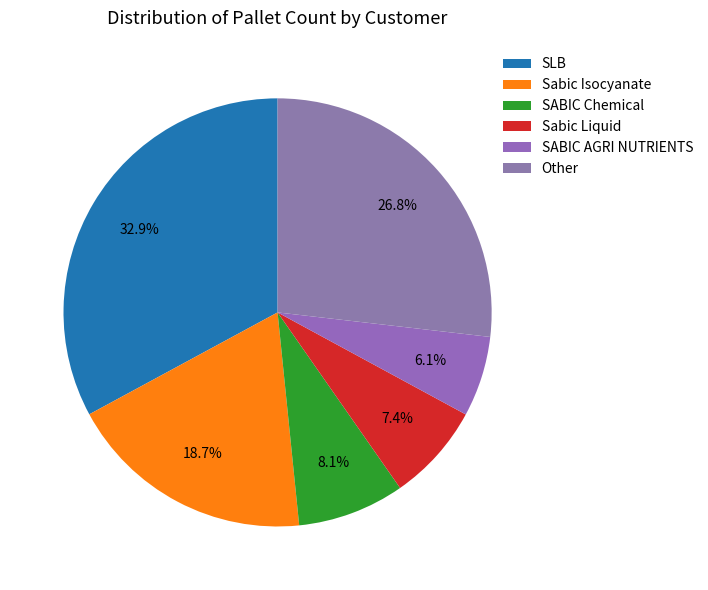

Which category has the biggest portion of the pie?

SLB